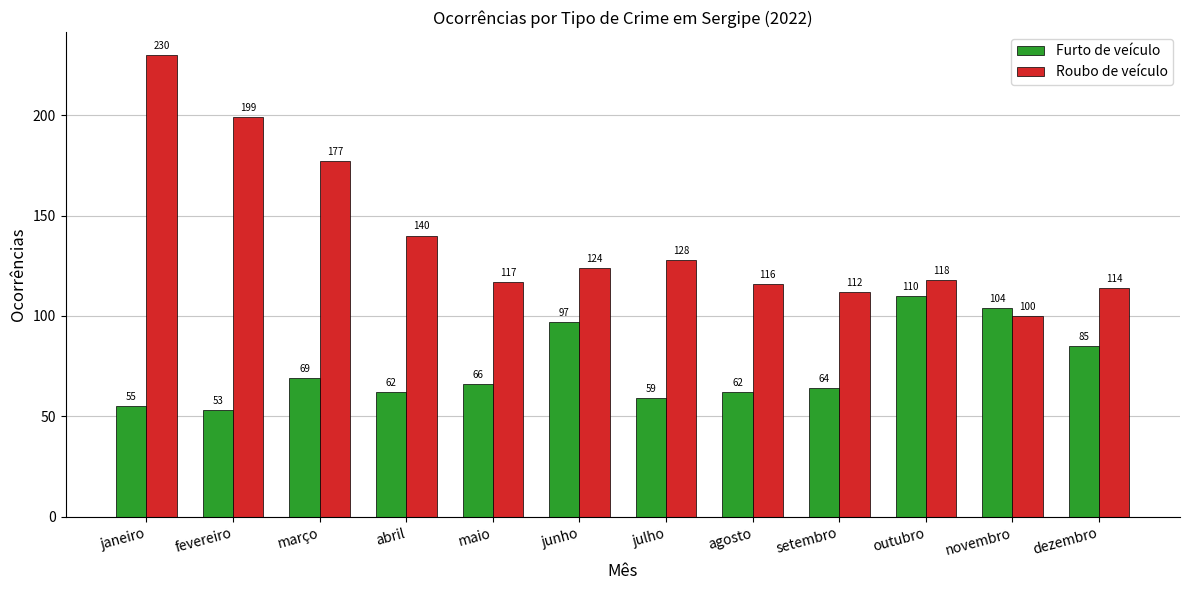

List the series in order of their peak value, highest first.

Roubo de veículo, Furto de veículo